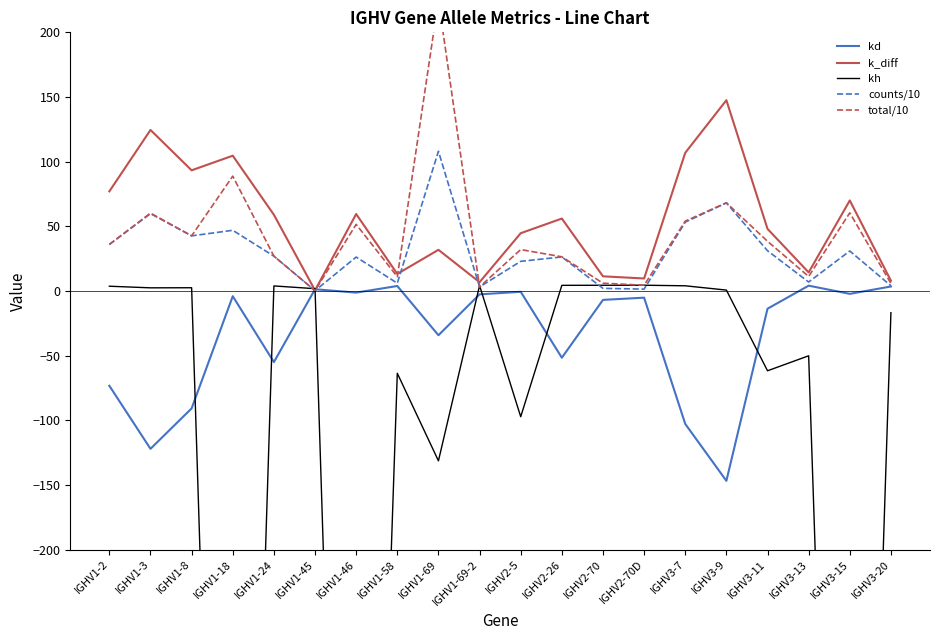

List the series in order of their peak value, highest first.

total/10, k_diff, counts/10, kh, kd